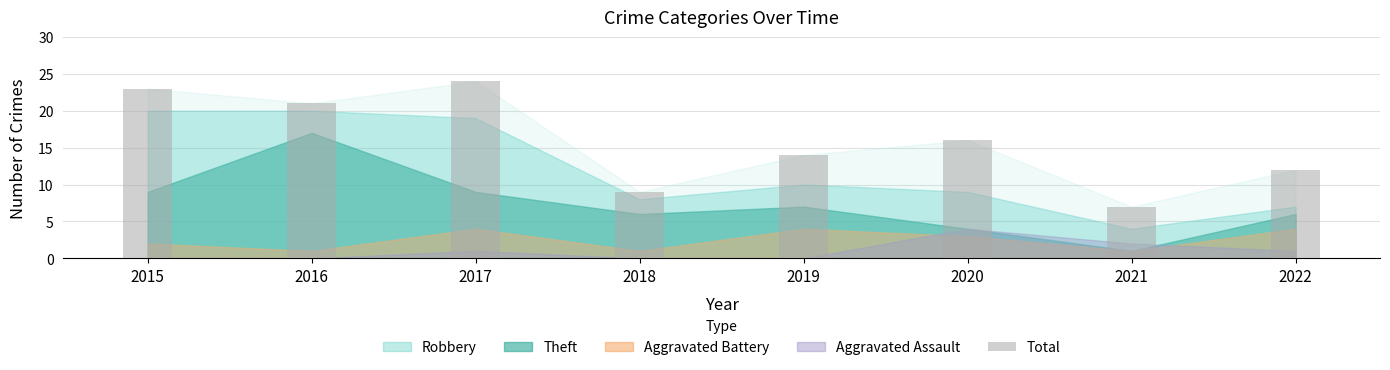

What is the sum of the values at 2018 and 2022?

21